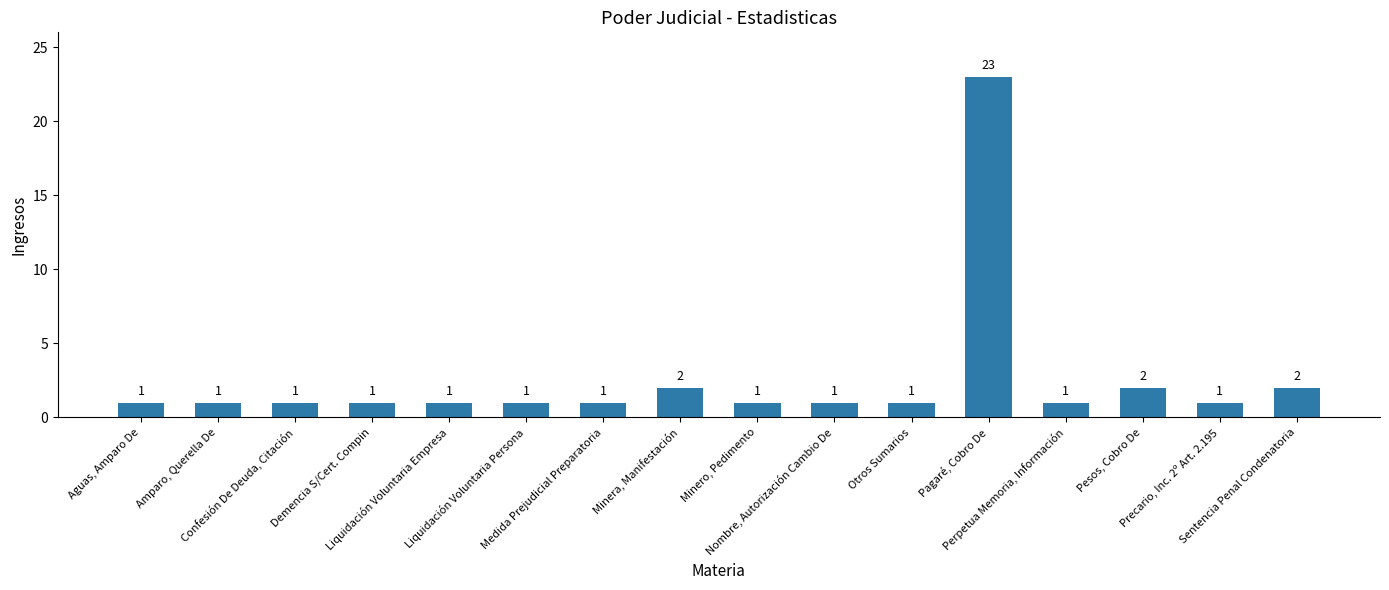

What is the label of the 3rd bar from the right?

Pesos, Cobro De